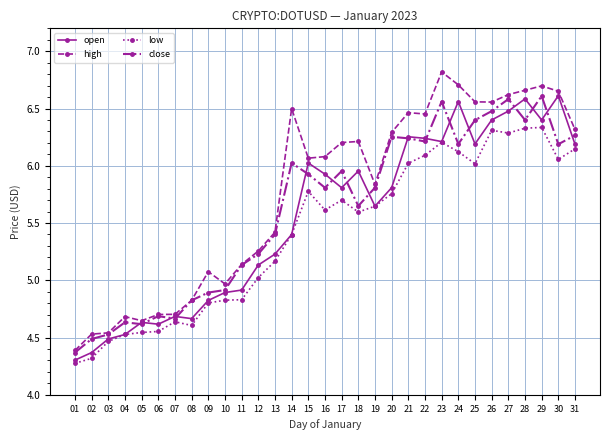

Which series has the widest spread of values?

high